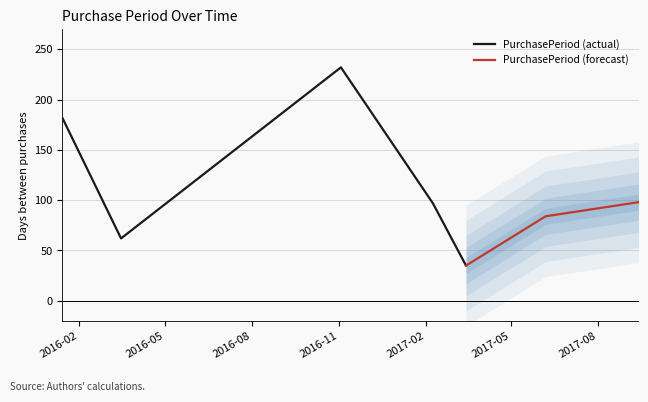

What is the greatest value displayed?

232